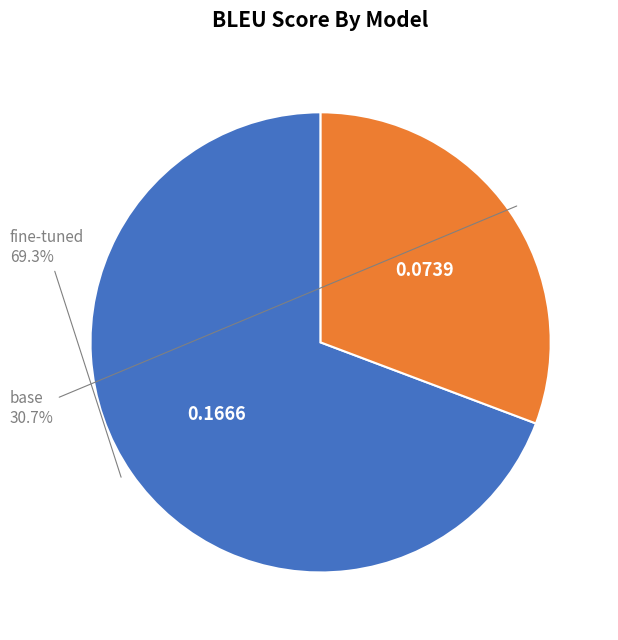

Count the number of slices in the pie.

2